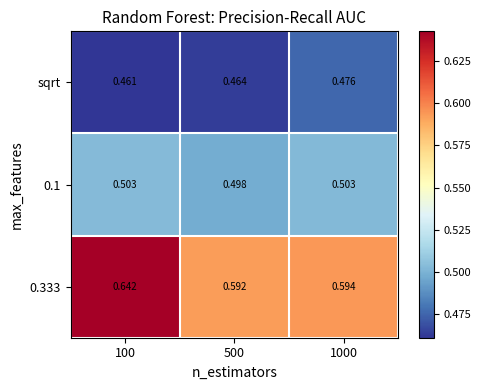

At 1000, list the series in order from smallest to largest.

sqrt, 0.1, 0.333